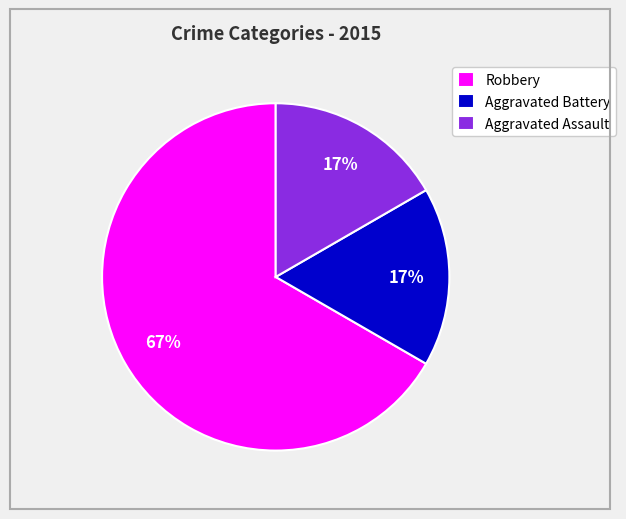

Which slice is the largest?

Robbery